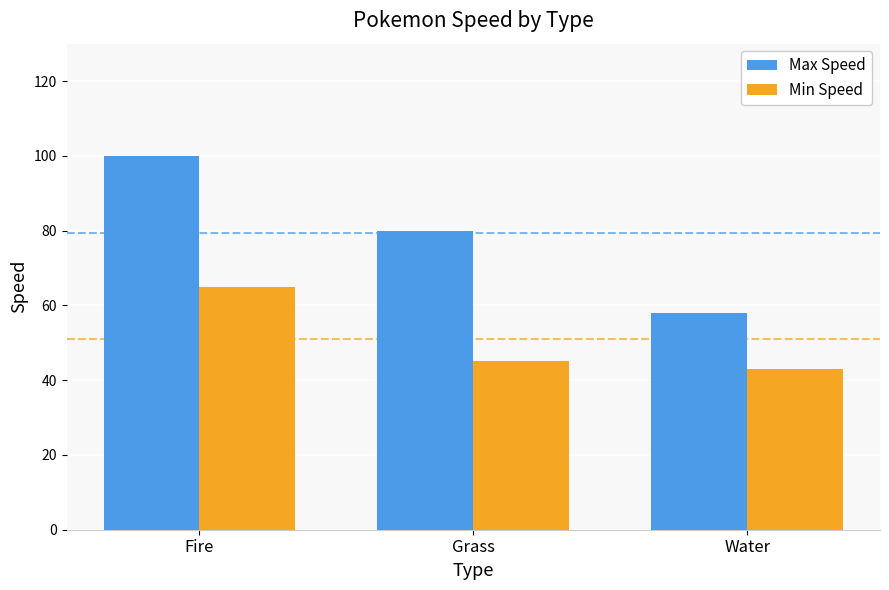

How many categories are shown in the chart?

3